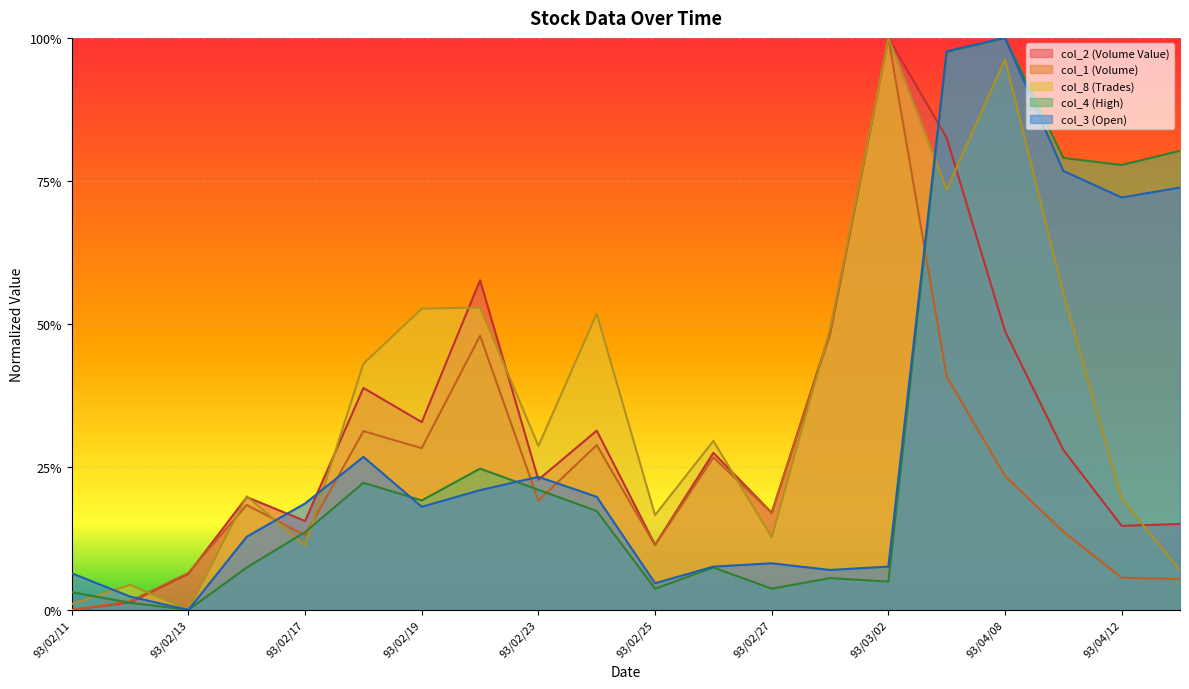

At 93/02/16, list the series in order from largest to smallest.

col_8, col_2, col_1, col_3, col_4